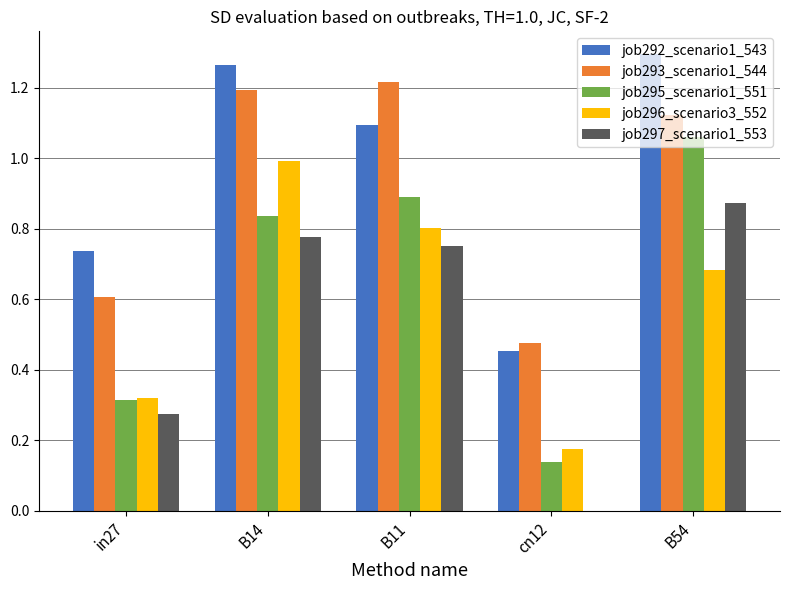

Between B14 and B54, which series saw the biggest shift?

job296_scenario3_552